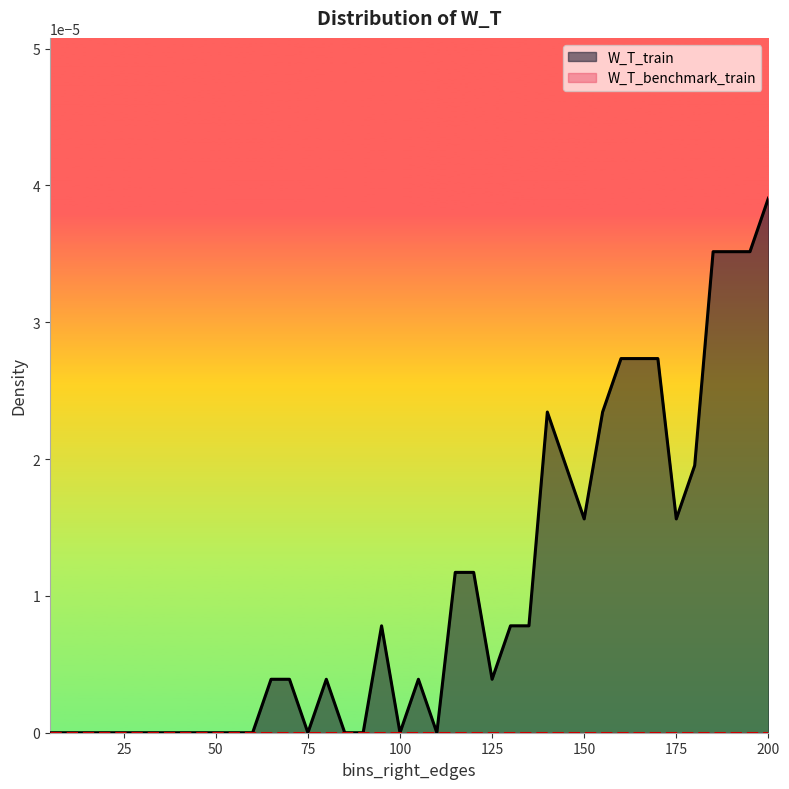

Which category has the highest value across all series?

200